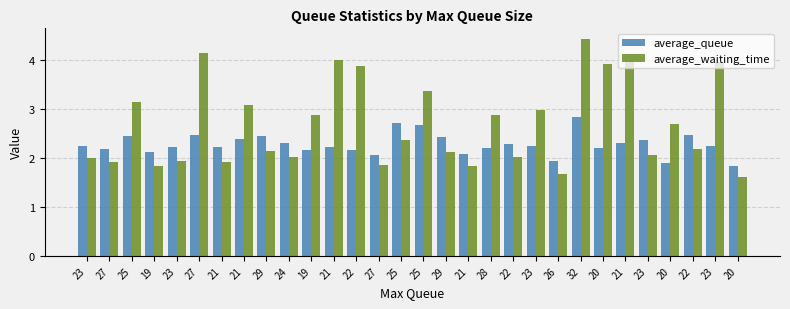

What is the value of the average_queue bar at the 7th from the left?

2.2